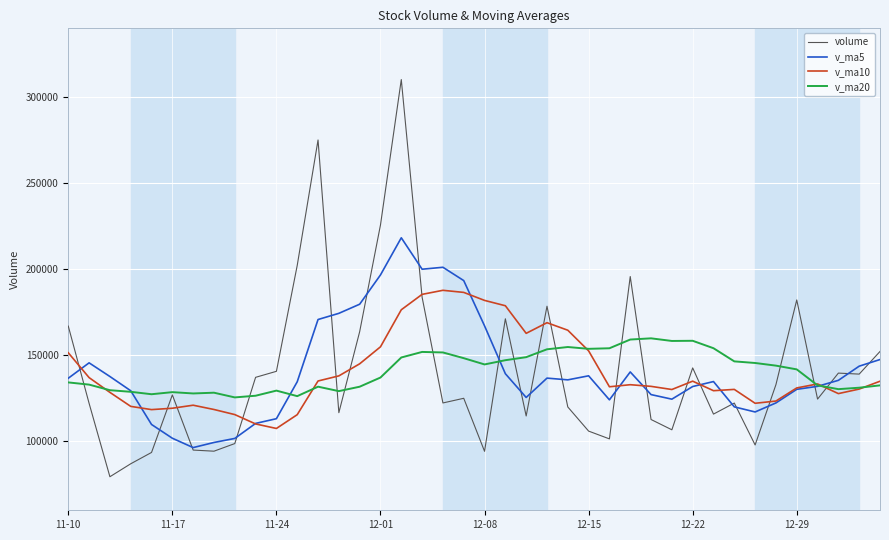

What is the minimum value shown in the chart?

79488.5